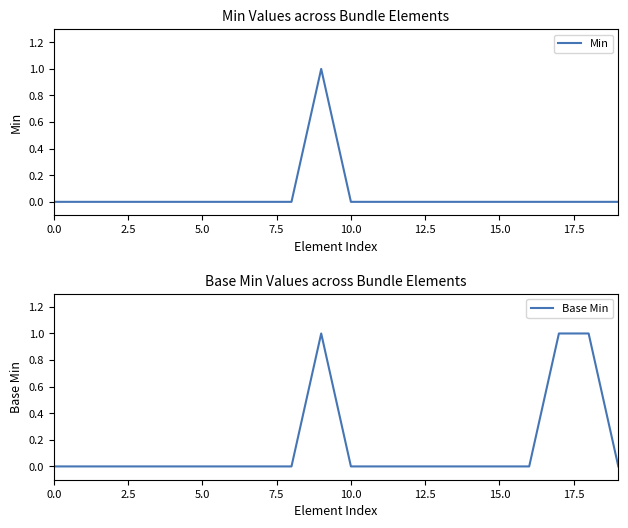

True or false: Min and Base Min cross at least once.

False